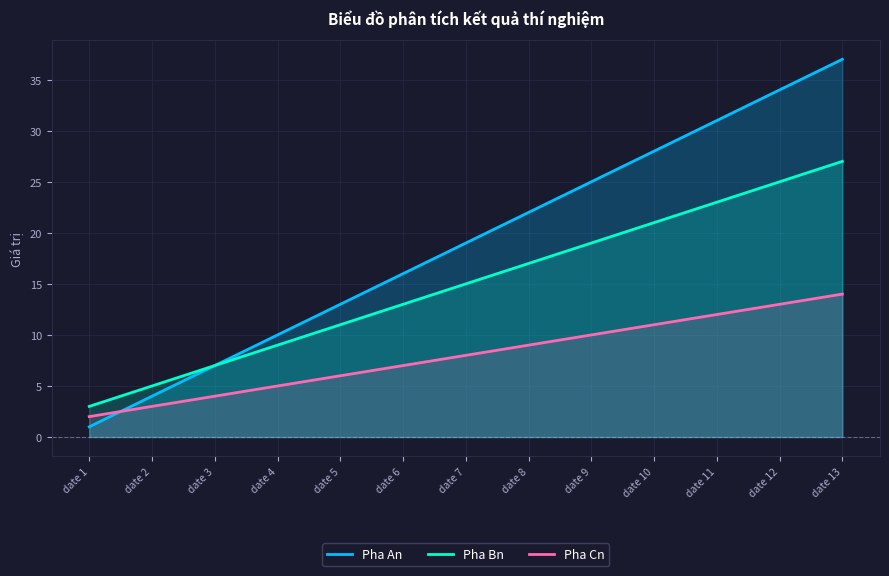

The value of Pha Cn at date 5 is 6. True or false?

True